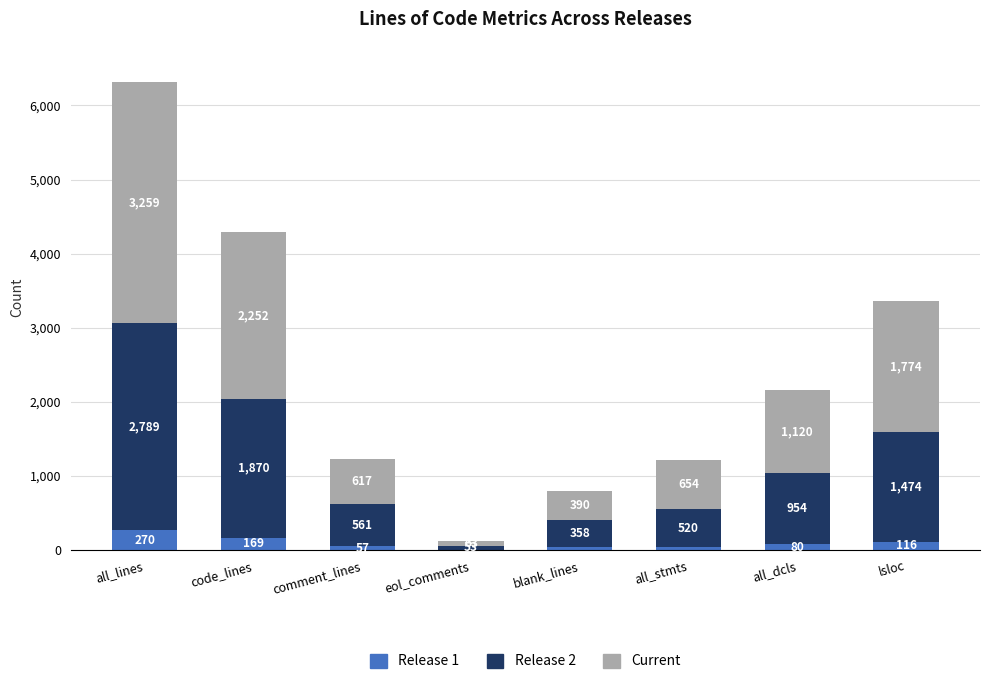

Which category has the highest value in the Release 1 series?

all_lines